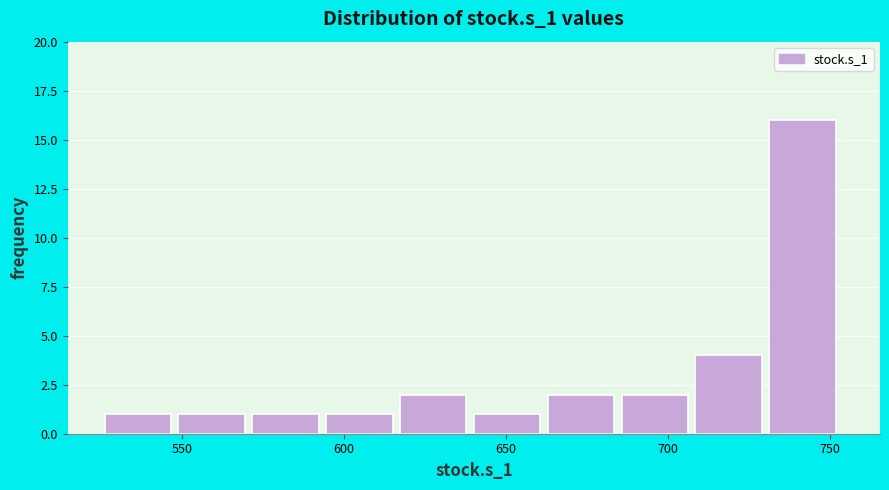

How tall is the bar that spans 710 to 730 on the x-axis? Neither the bar edges nor the heights are printed on the chart, so give them approximately, as read against the axes.

4